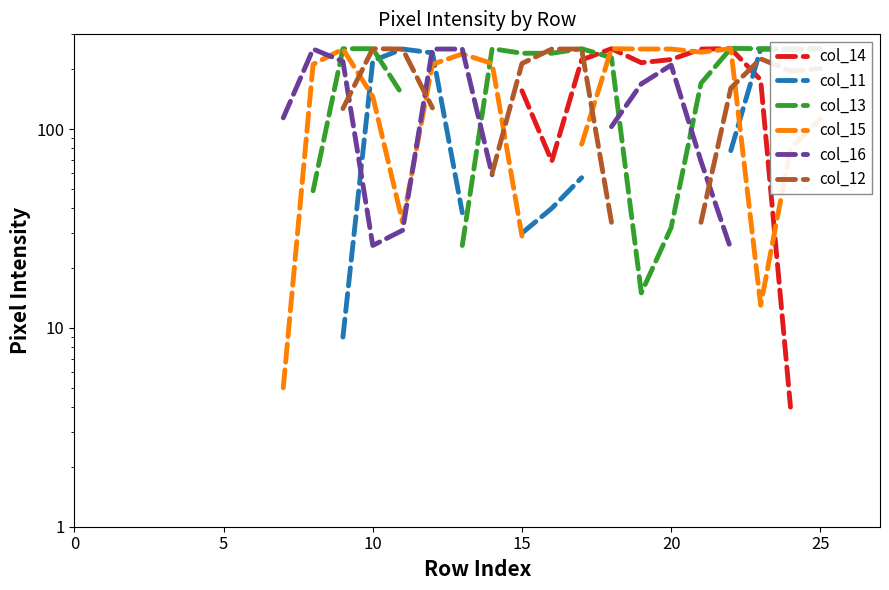

At which category does col_14 reach its first local valley?

16